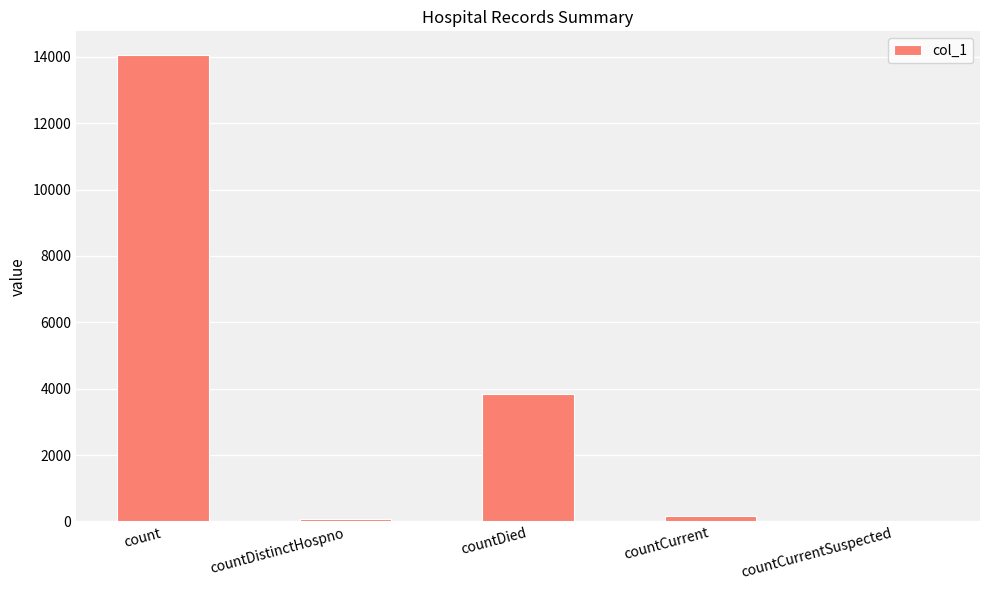

What is the change in value from count to countCurrentSuspected?

-14063